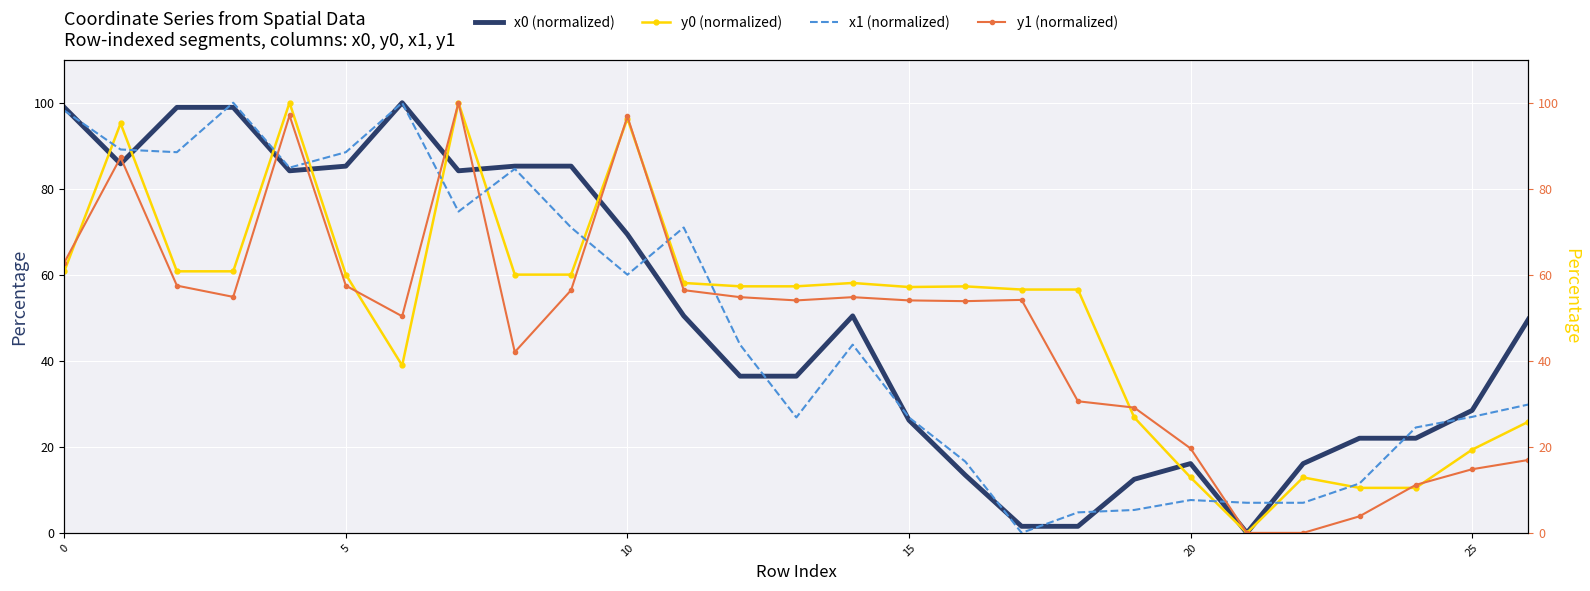

Between 12 and 19, which series saw the biggest shift?

x1 (normalized)